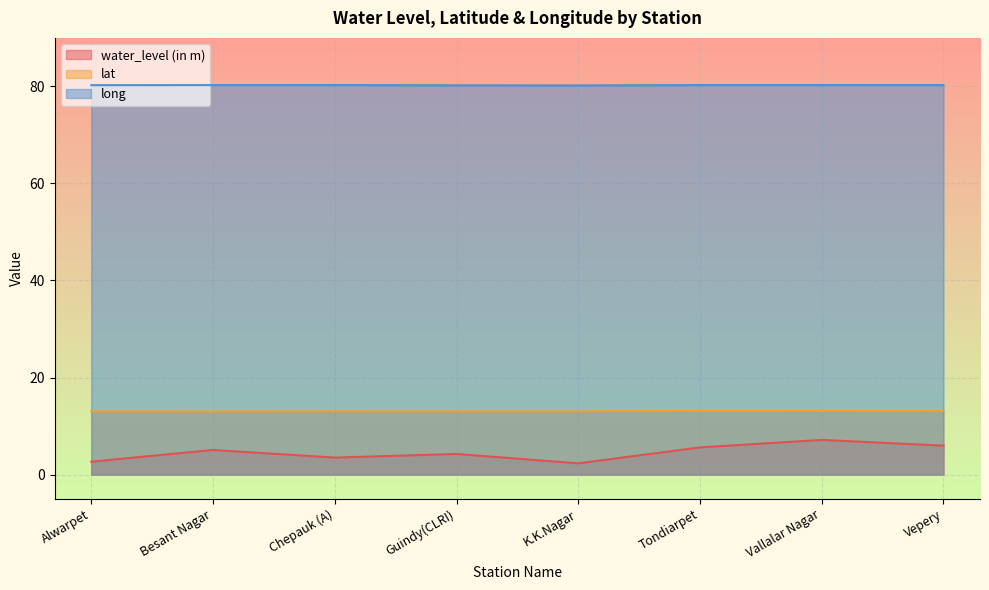

How many lines are shown in the chart?

3